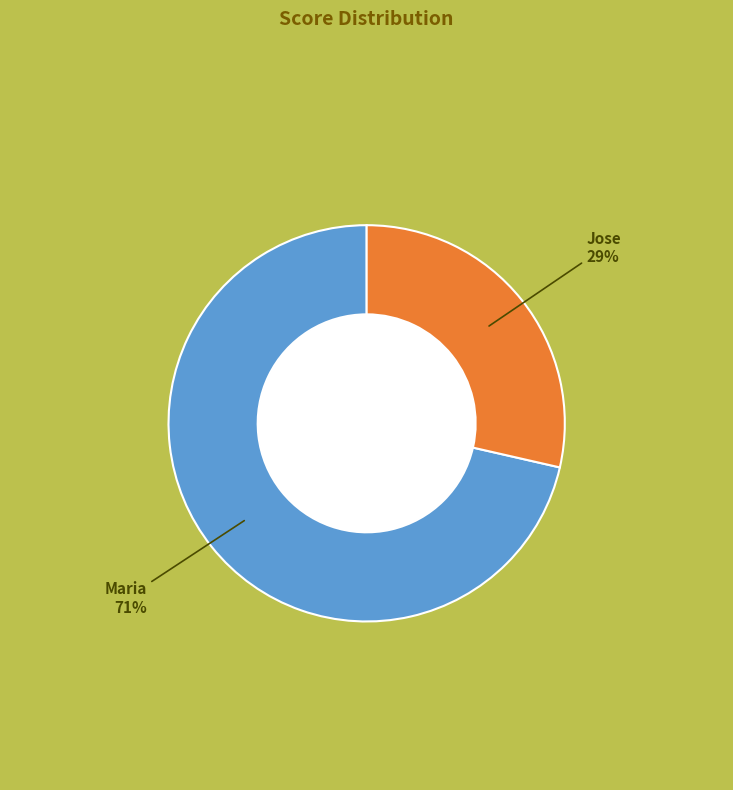

True or false: Maria accounts for 71% of the total.

True